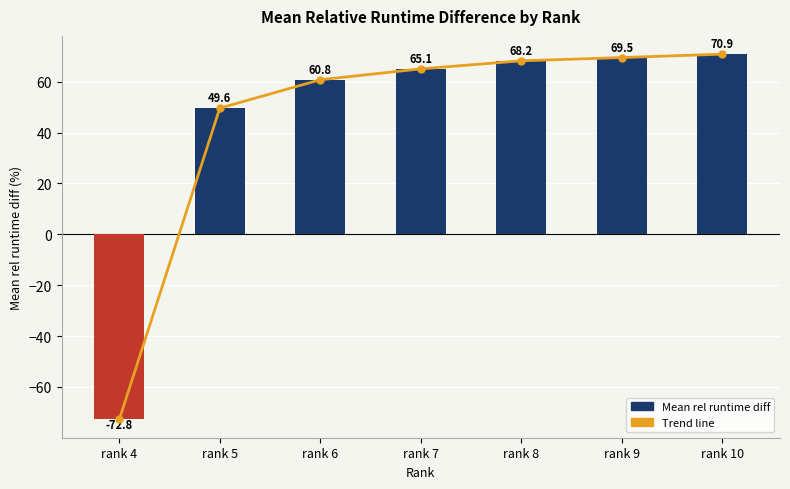

Which category has the lowest value across all series?

rank 4